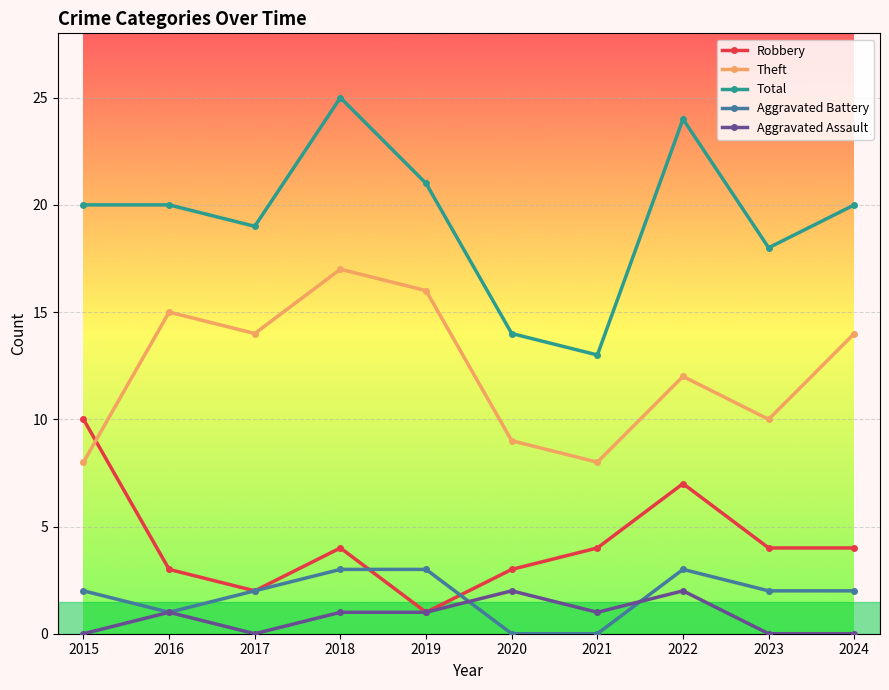

Which series has the largest range (max minus min)?

Total